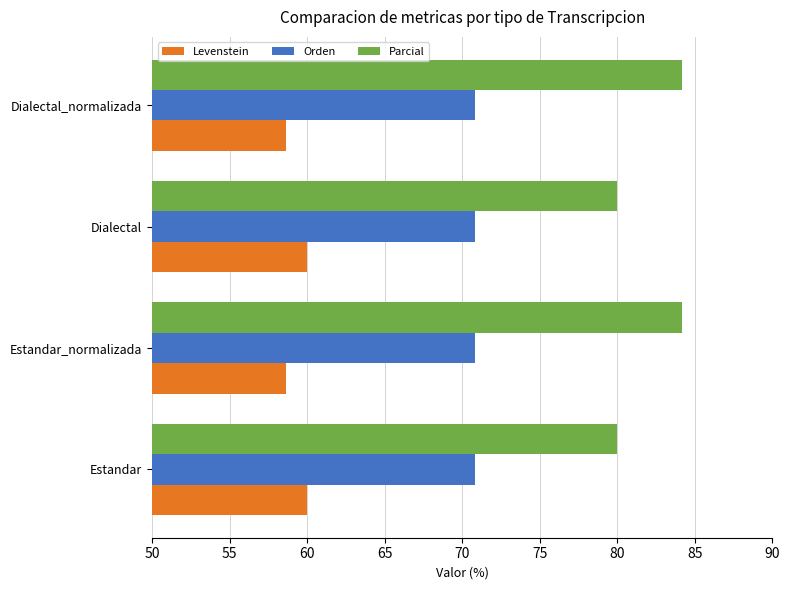

What is the spread (max minus min) of values at Dialectal_normalizada?

25.6